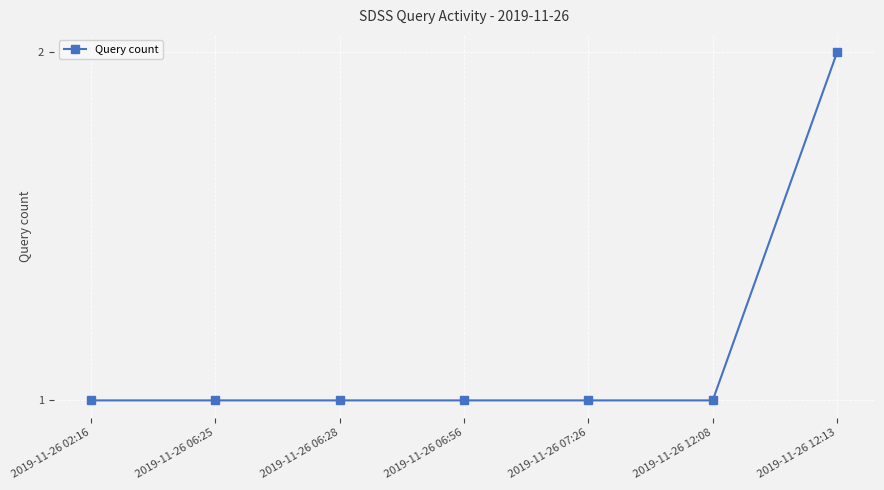

Is it true that the value at 2019-11-26 06:25 is 1?

True